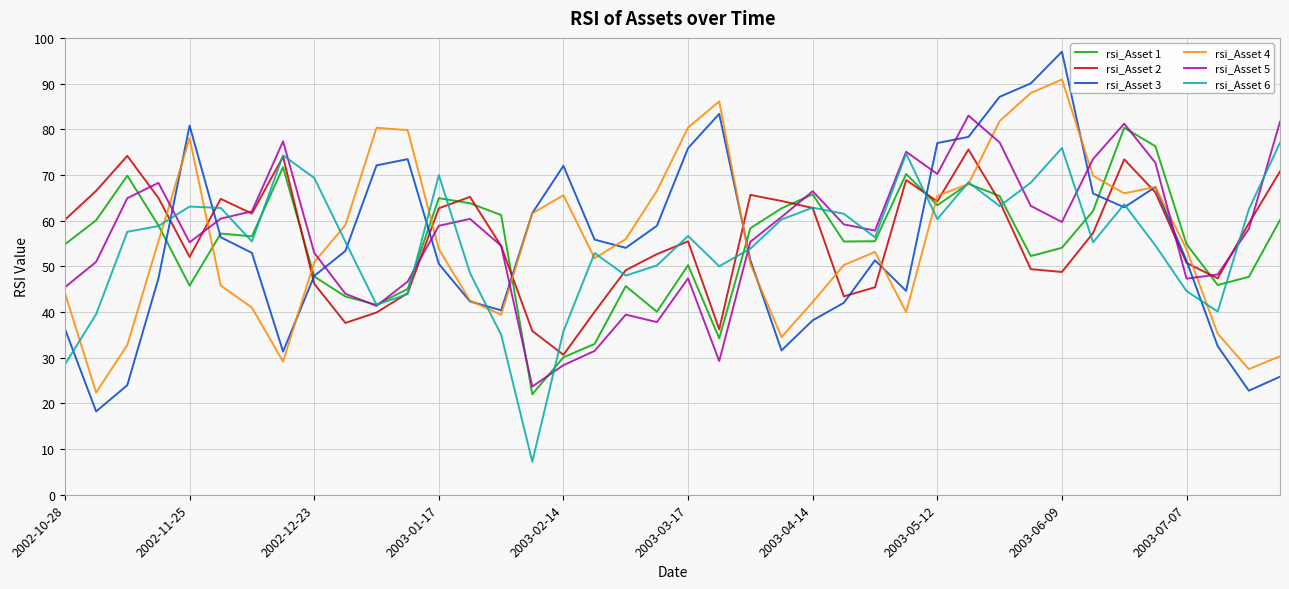

True or false: rsi_Asset 2 and rsi_Asset 6 intersect in this chart.

True